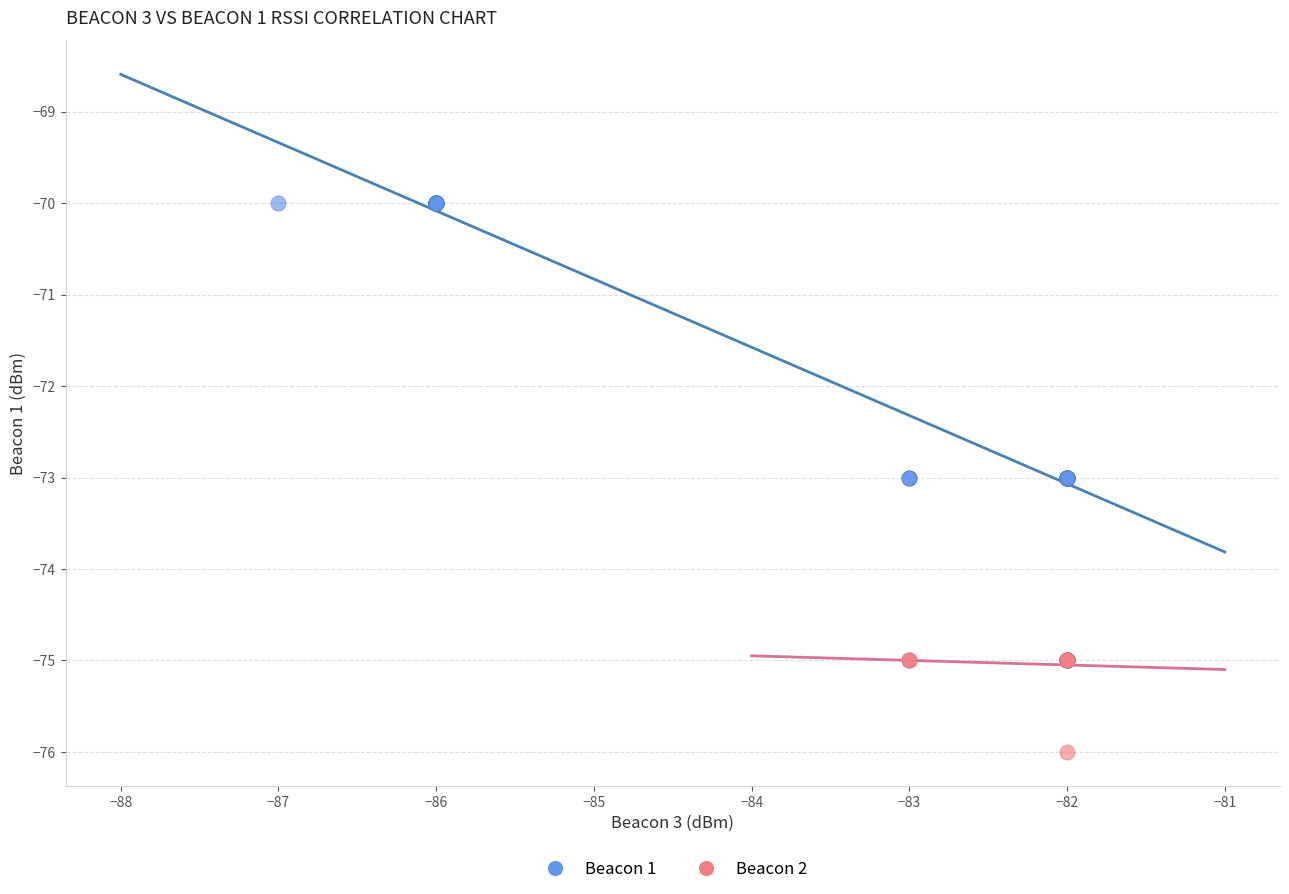

Which series contains the lowest Y value?

Beacon 2